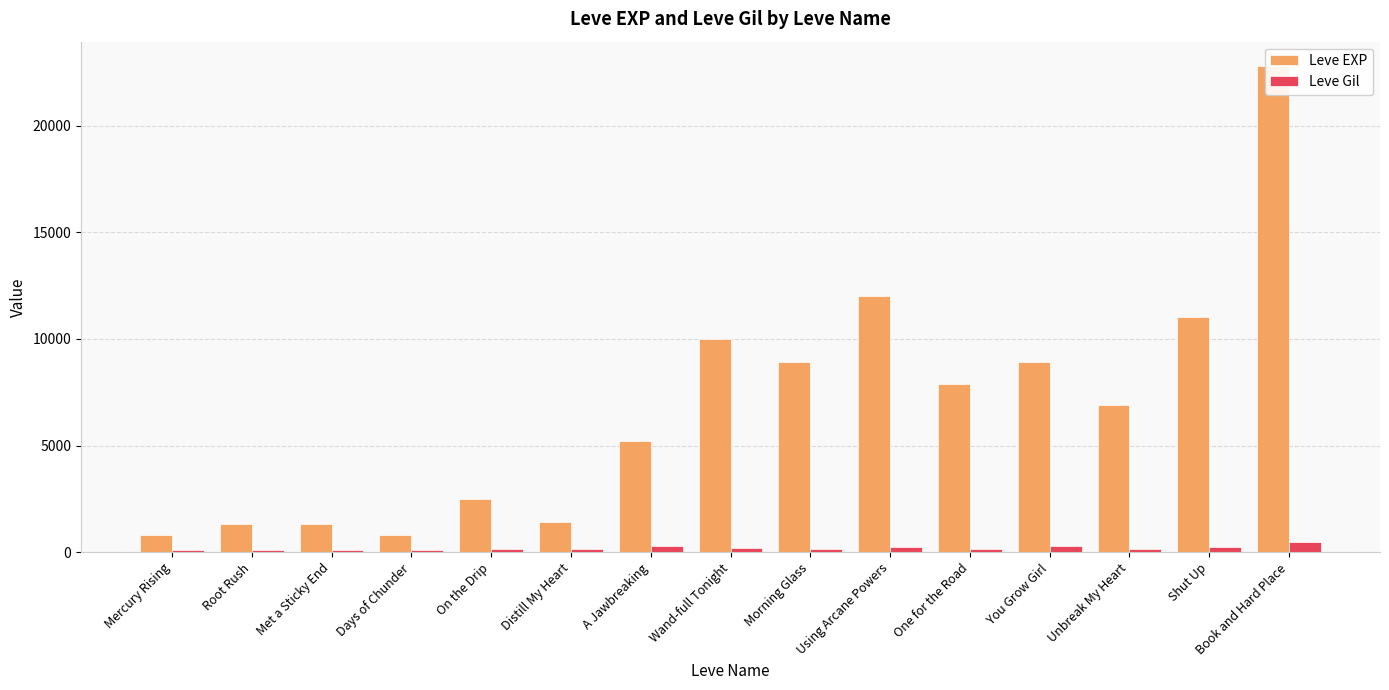

What is the sum of all Leve Gil values?

2970